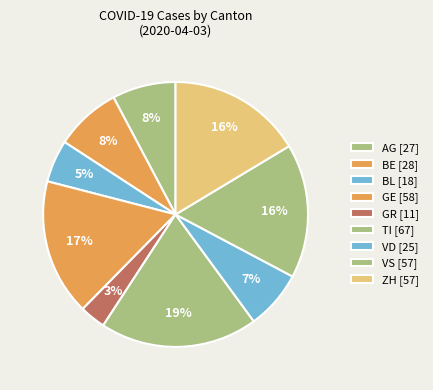

Count the number of slices in the pie.

9